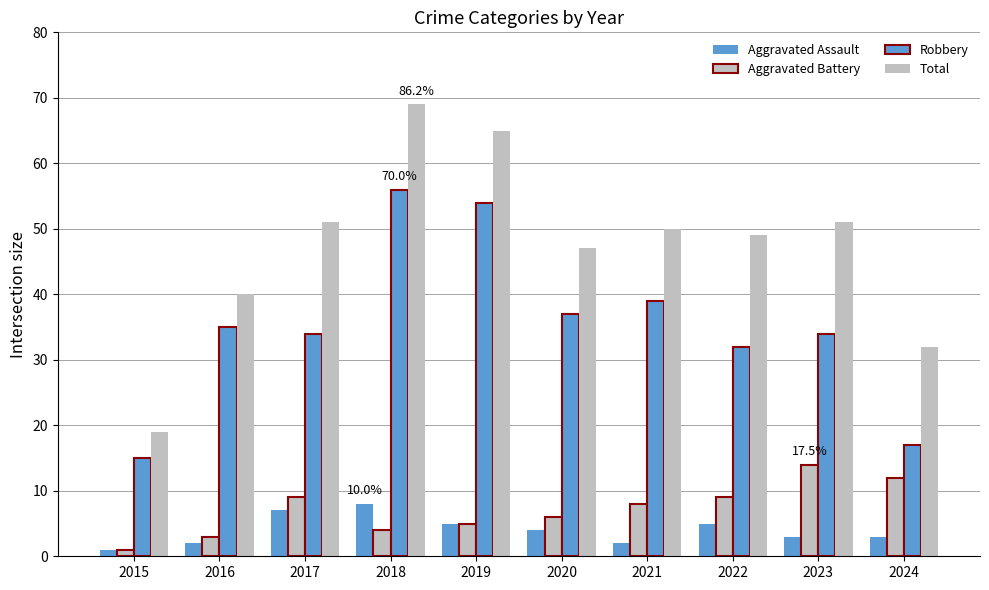

How many bars are there in total?

40